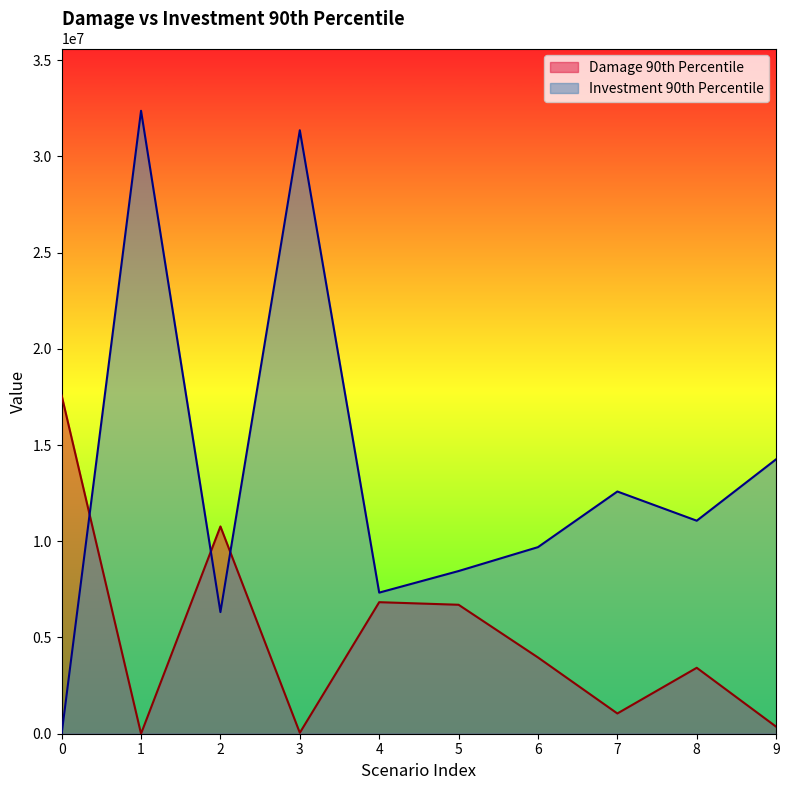

At how many categories does at least one series exceed 25761983?

2